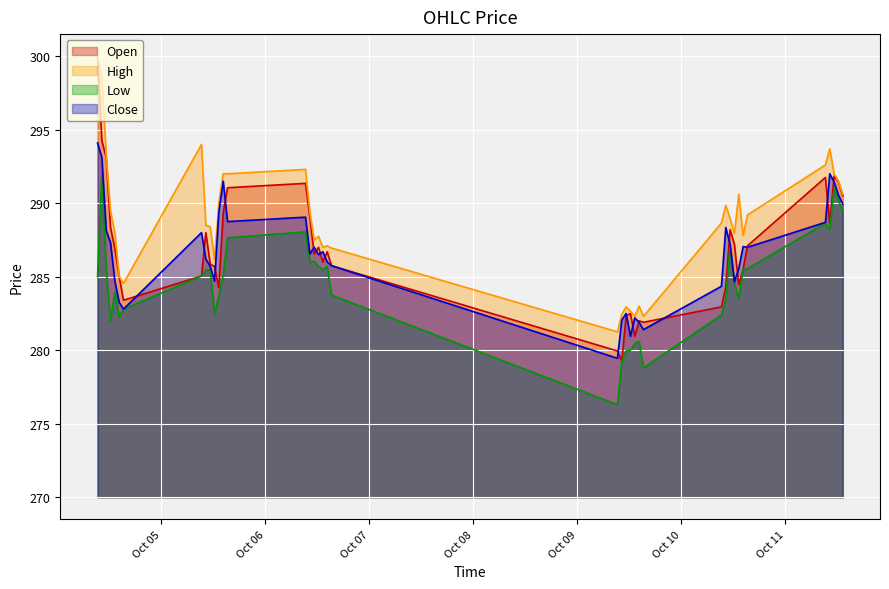

How many interior local peaks does the Open series have?

9